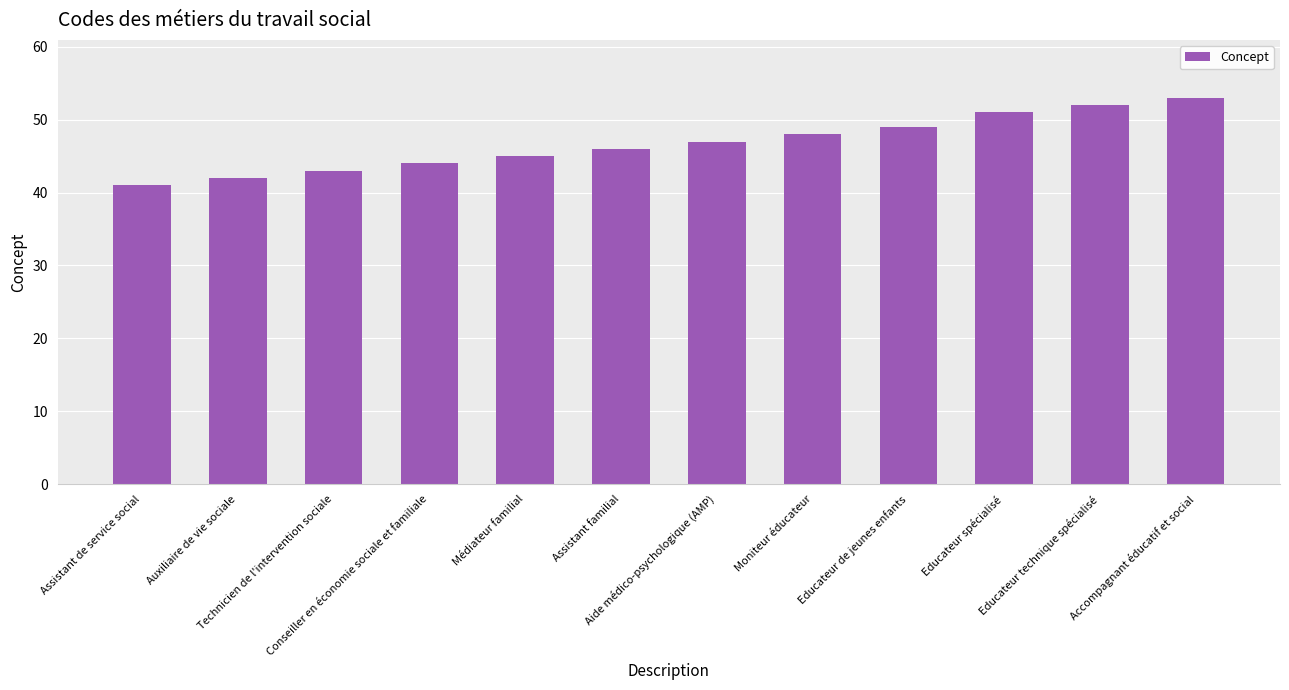

Reading left to right, transcribe all the data shown in this chart.

Assistant de service social=41	Auxiliaire de vie sociale=42	Technicien de l'intervention sociale=43	Conseiller en économie sociale et familiale=44	Médiateur familial=45	Assistant familial=46	Aide médico-psychologique (AMP)=47	Moniteur éducateur=48	Educateur de jeunes enfants=49	Educateur spécialisé=51	Educateur technique spécialisé=52	Accompagnant éducatif et social=53